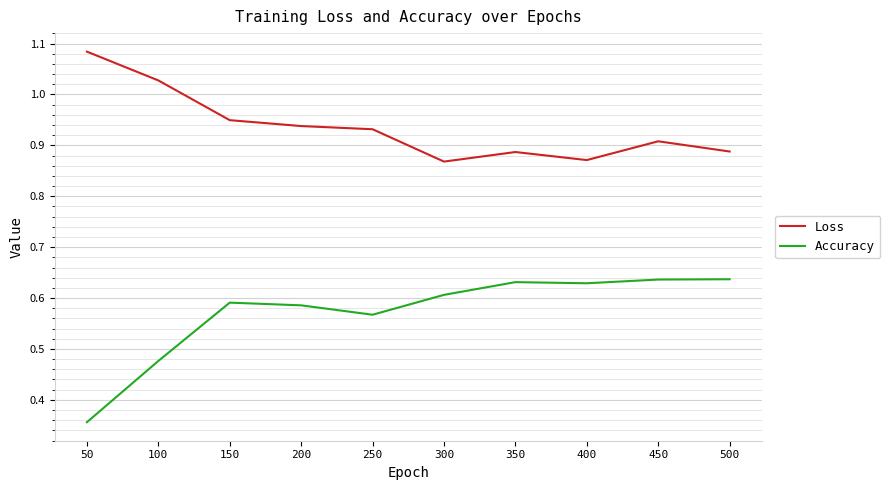

Does the chart have visible grid lines?

Yes